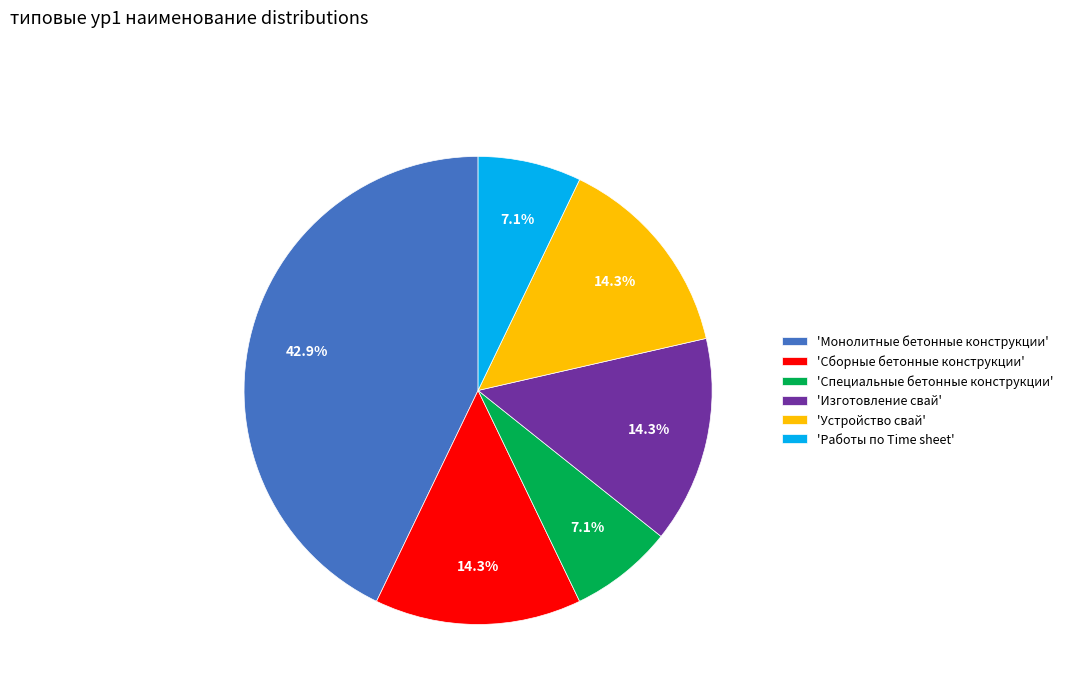

To the nearest percent, what is the average slice percentage?

17%